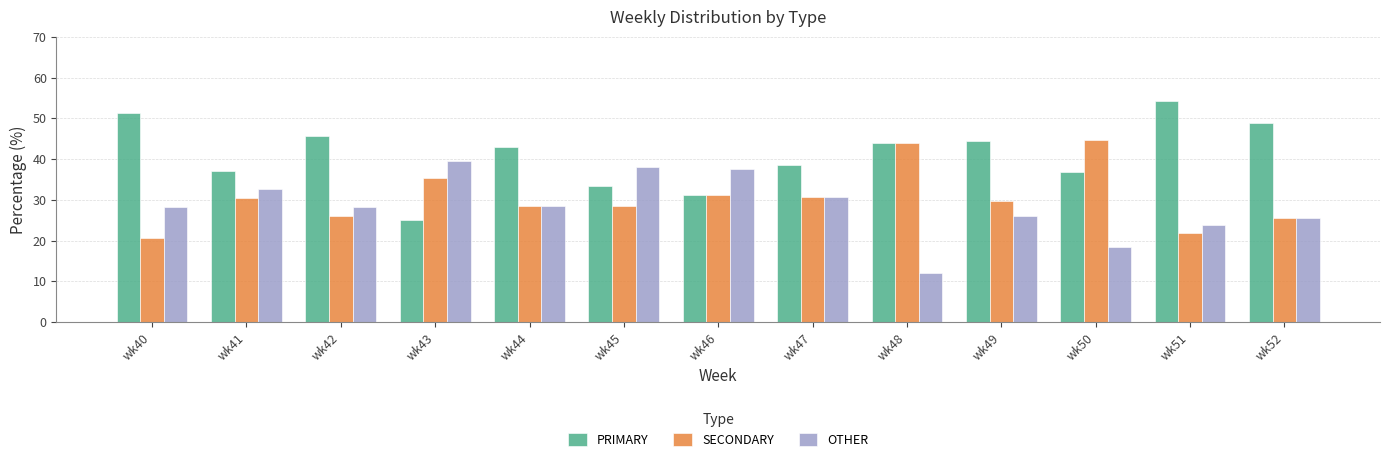

What is the difference between the highest and lowest values at wk43?

14.6